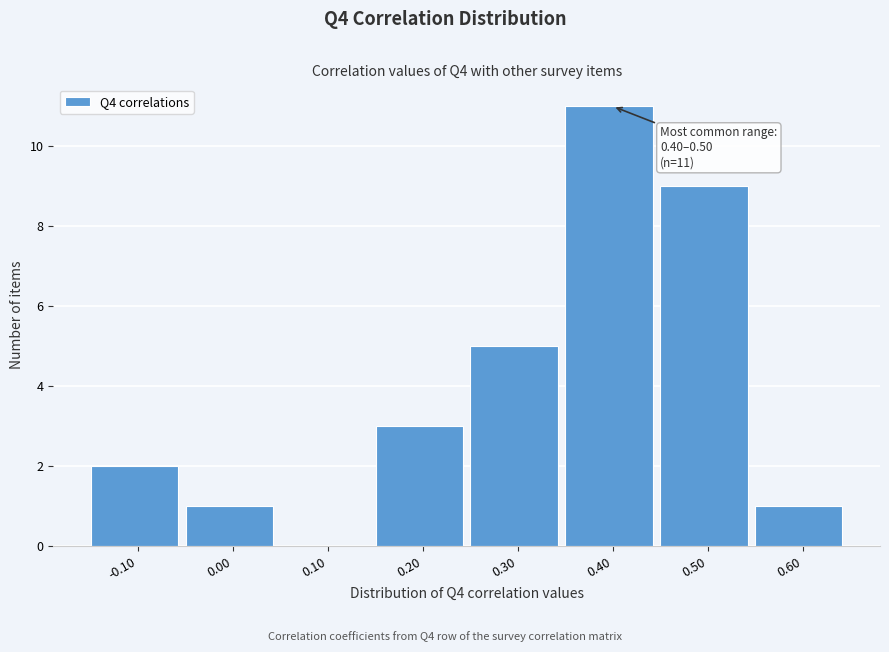

Reading left to right, list all the values displayed in this chart.

-0.10=2	0.00=1	0.10=0	0.20=3	0.30=5	0.40=11	0.50=9	0.60=1